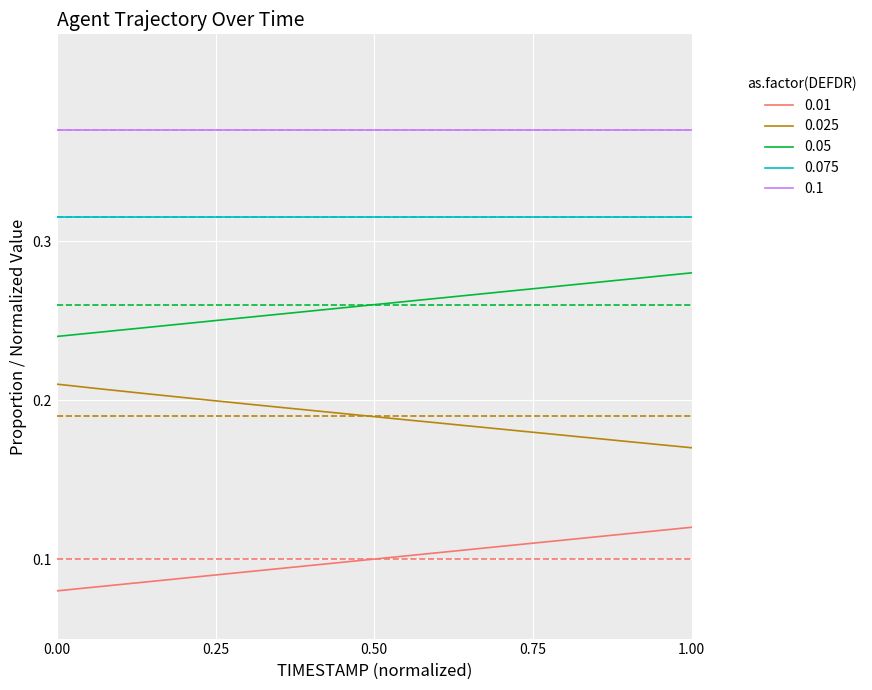

Rank the series by their maximum value, from highest to lowest.

0.1, 0.075, 0.05, 0.025, 0.01